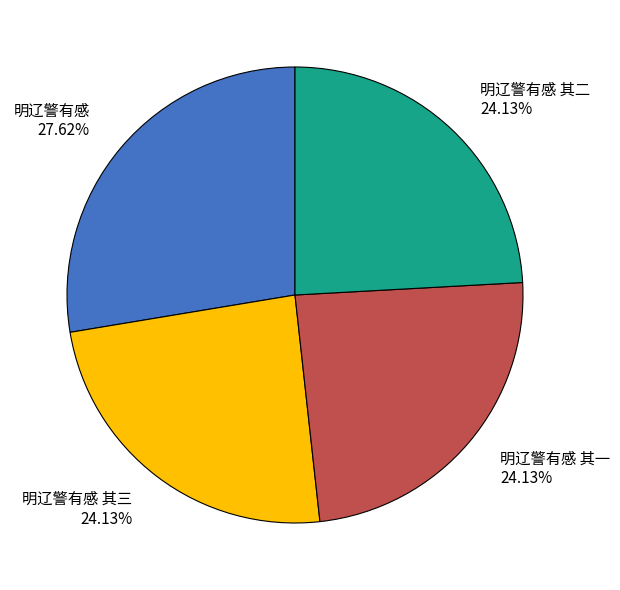

To the nearest percent, what is the average slice percentage?

25%